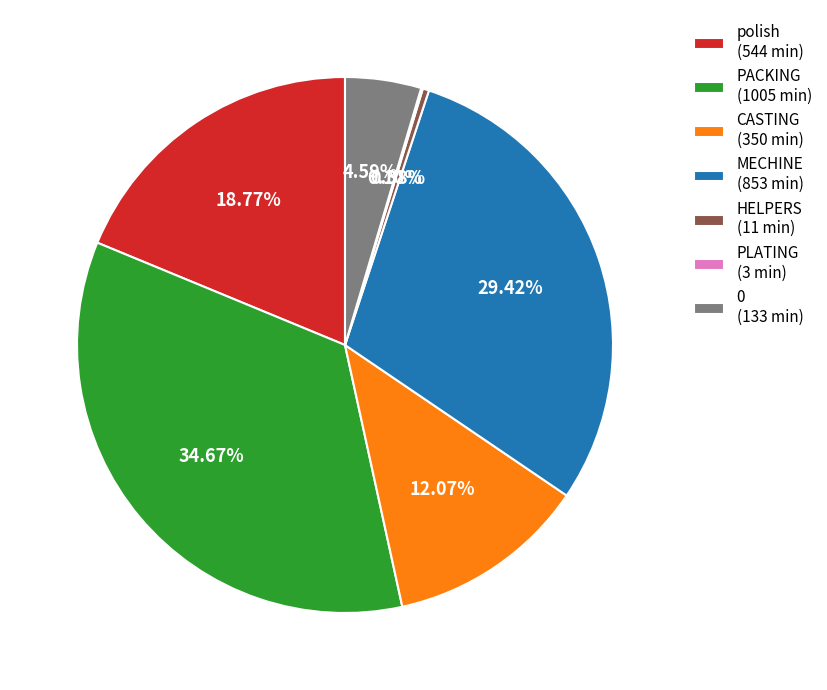

Between PACKING (1005 min) and HELPERS (11 min), which is larger?

PACKING (1005 min)